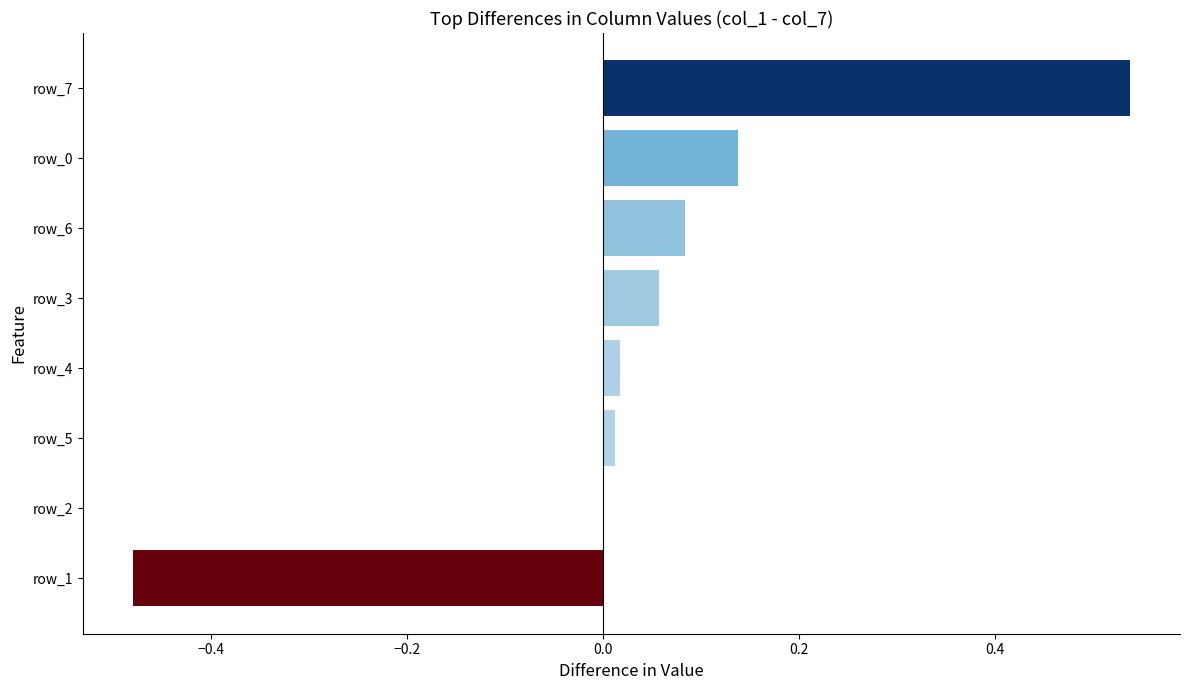

How many data points does each series have?

8